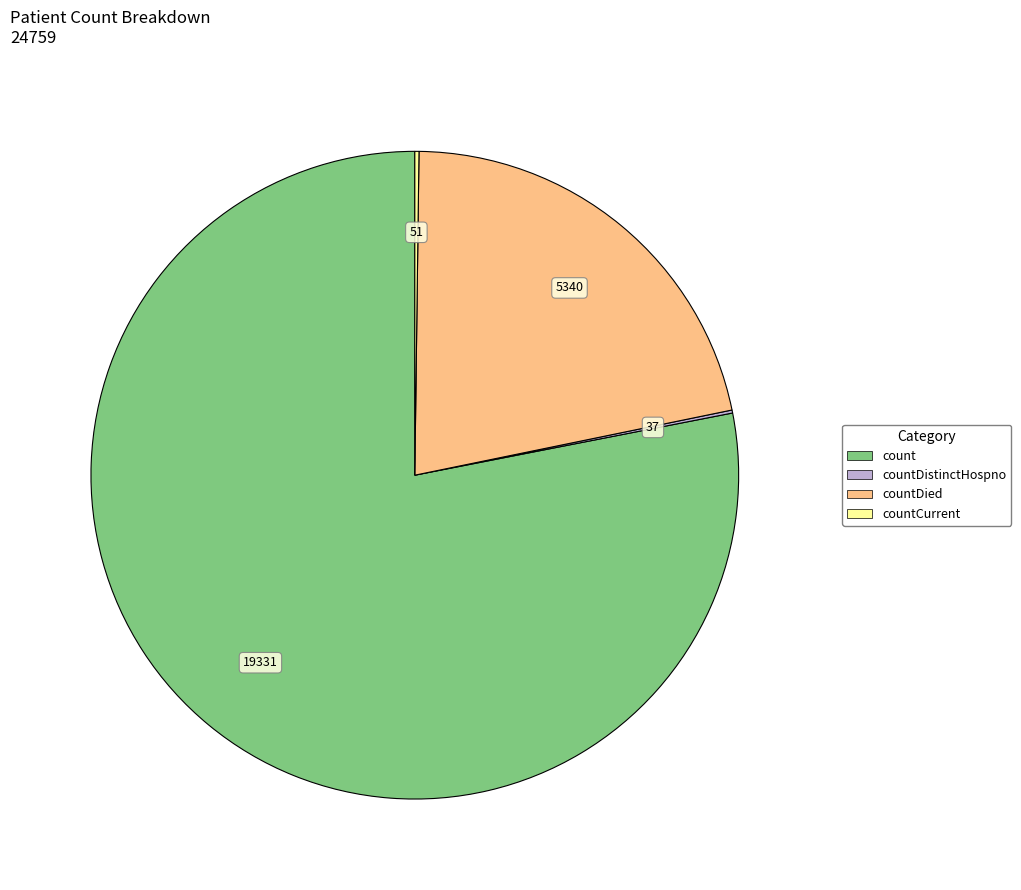

Which category accounts for the majority?

count